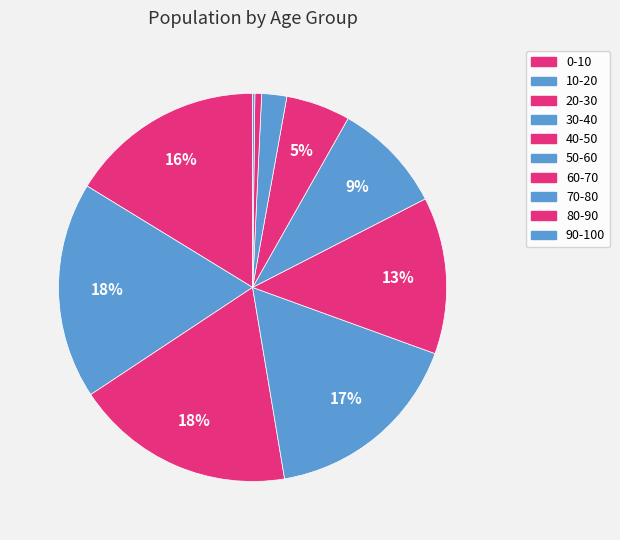

How many segments does this pie chart have?

10